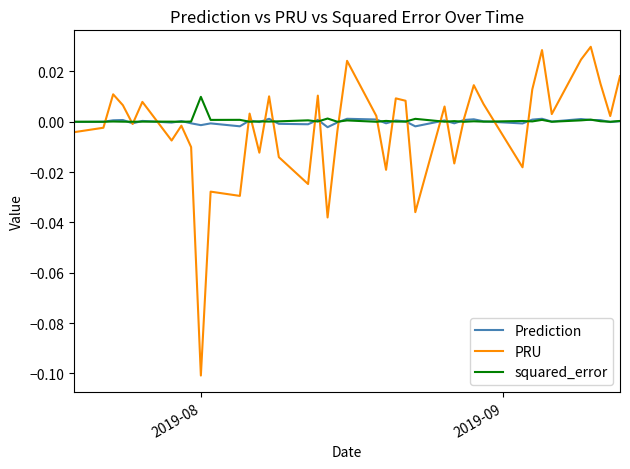

Rank the series by their maximum value, from lowest to highest.

Prediction, squared_error, PRU